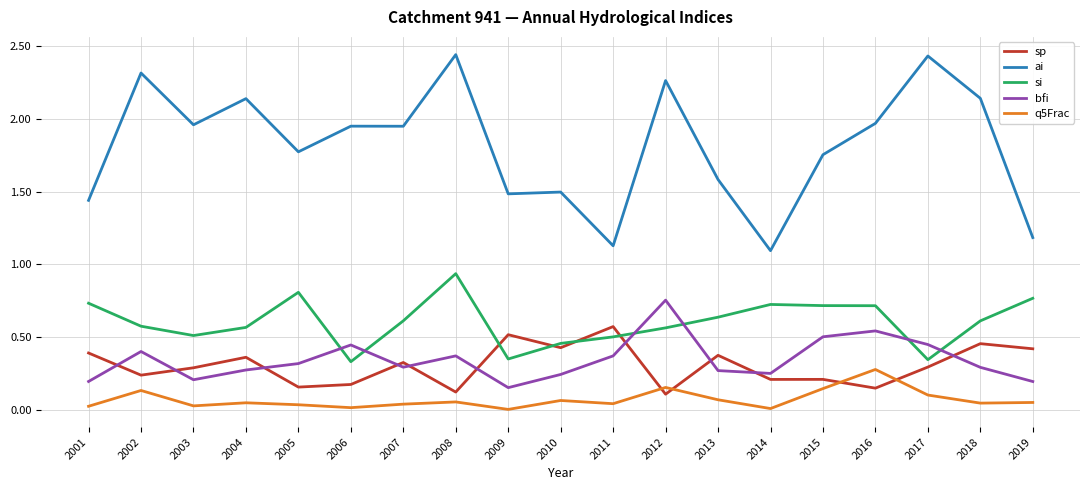

How many lines are shown in the chart?

5